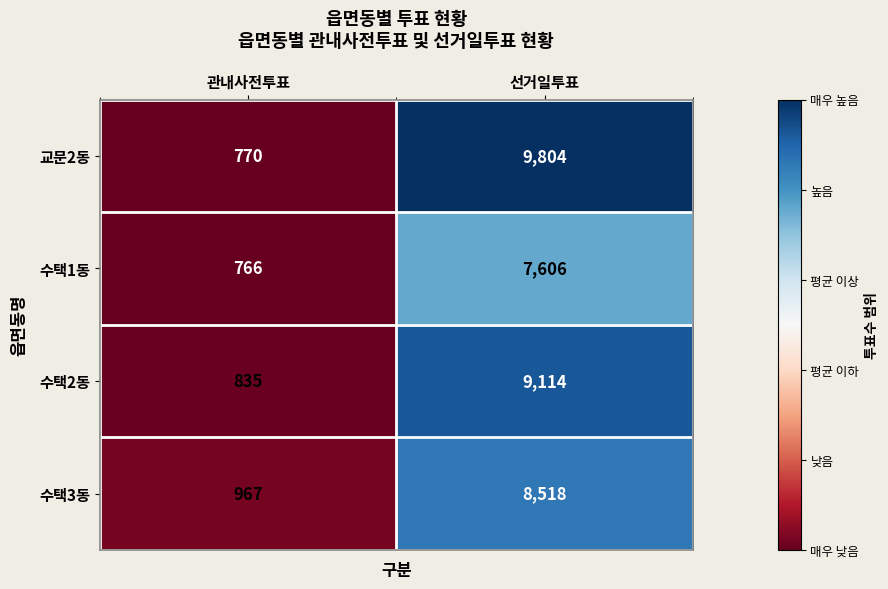

The value of 교문2동 at 관내사전투표 is 524. True or false?

False